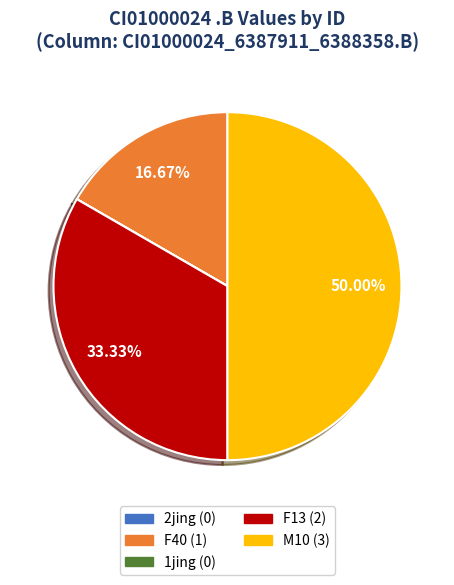

Combined, do F40 and M10 account for over 50%?

Yes